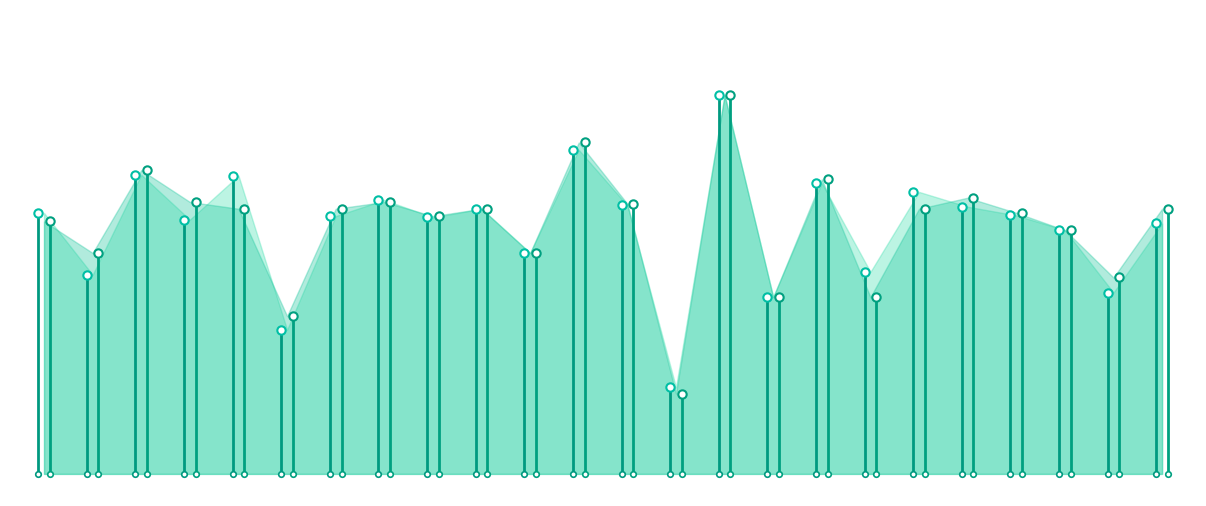

Which category has the highest value across all series?

16